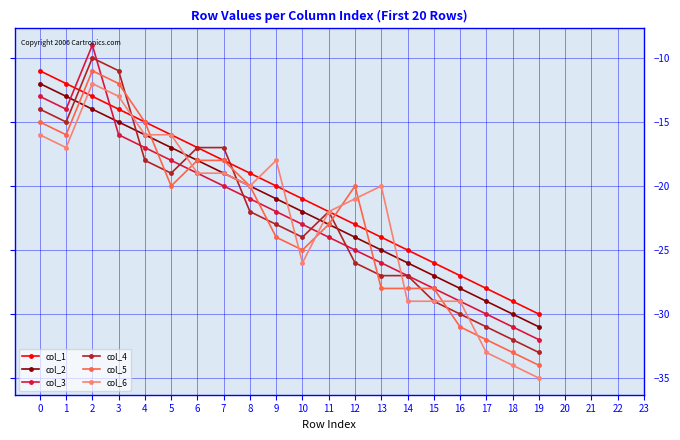

True or false: col_1 has more than 2 interior local peaks.

False